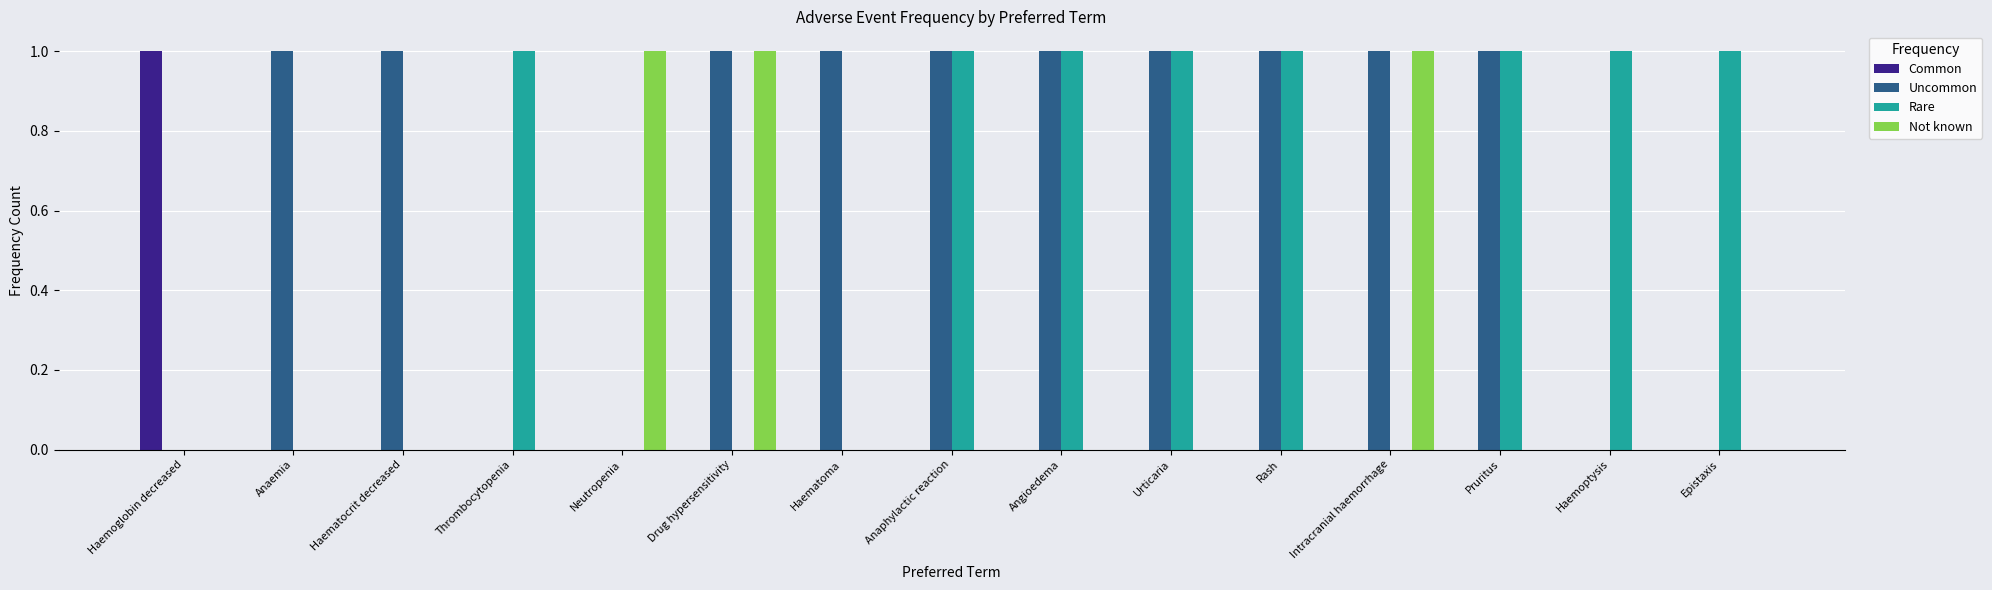

Are the bars horizontal?

No